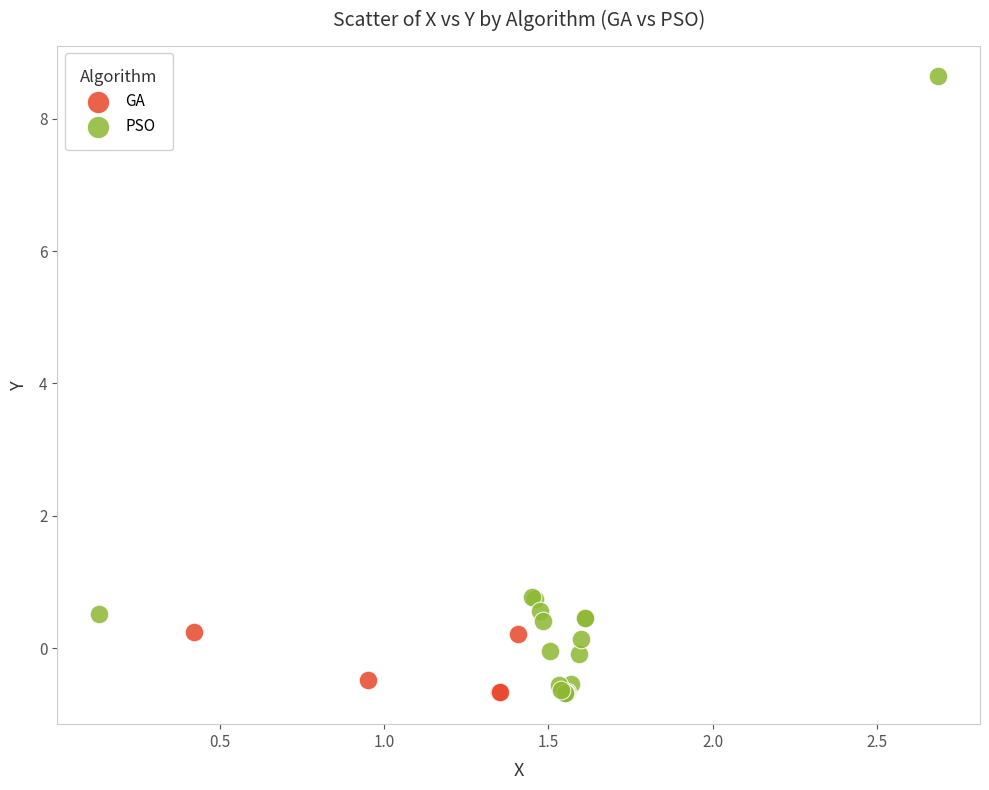

Which series contains the highest Y value?

PSO